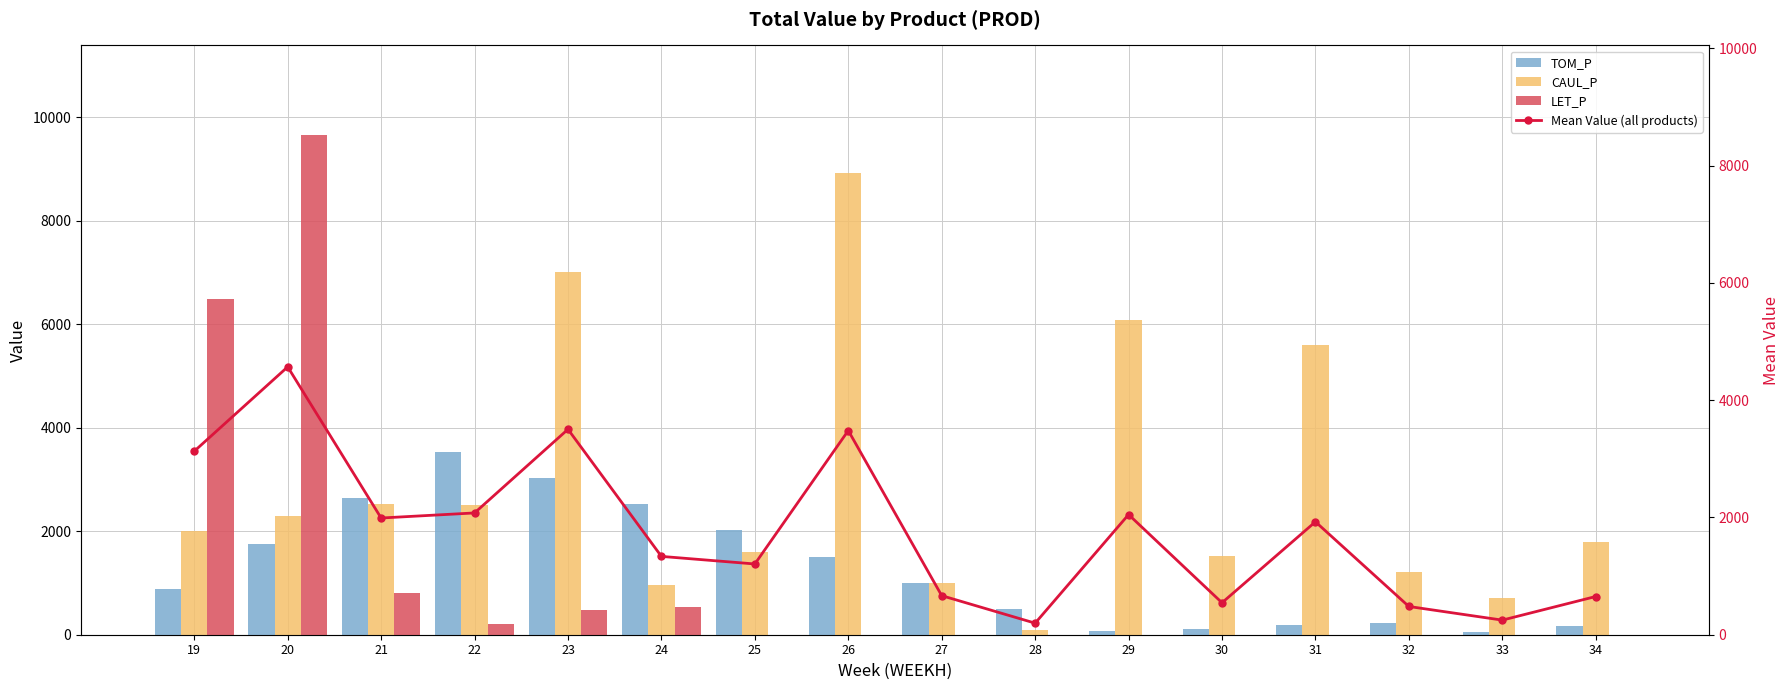

Are the bars grouped side by side (vs. stacked)?

Yes